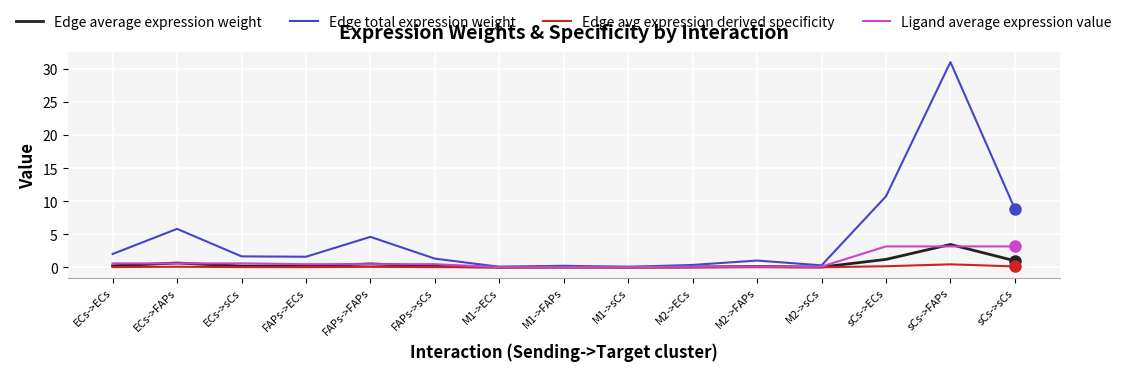

Which category has the highest value across all series?

sCs->FAPs